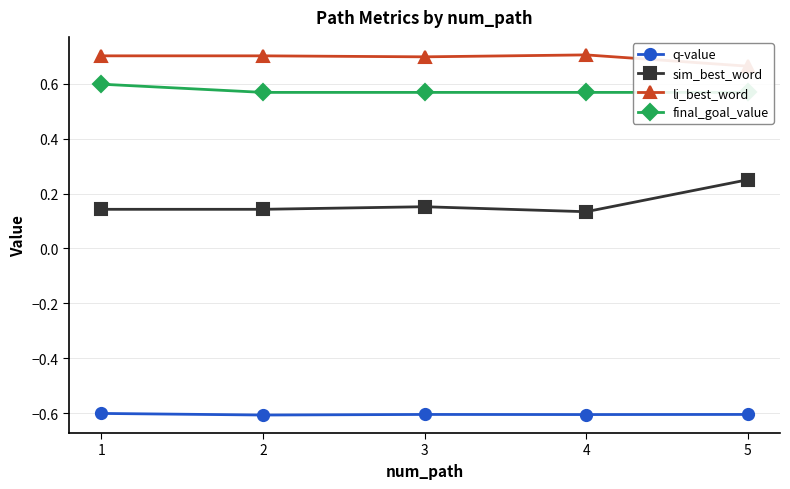

True or false: q-value has a value of -0.6 at 1.

True